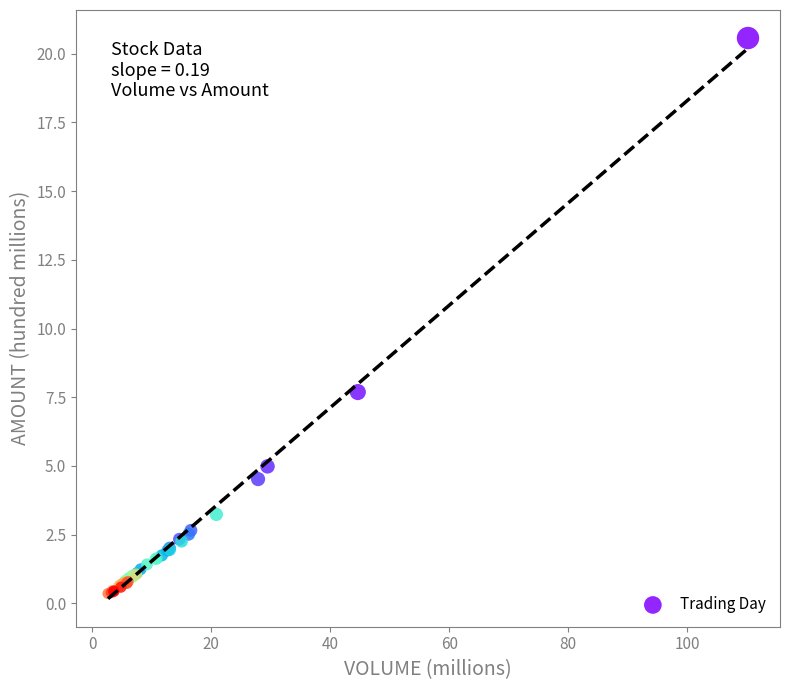

What Y value in the scatter plot is closest to 10?

7.7